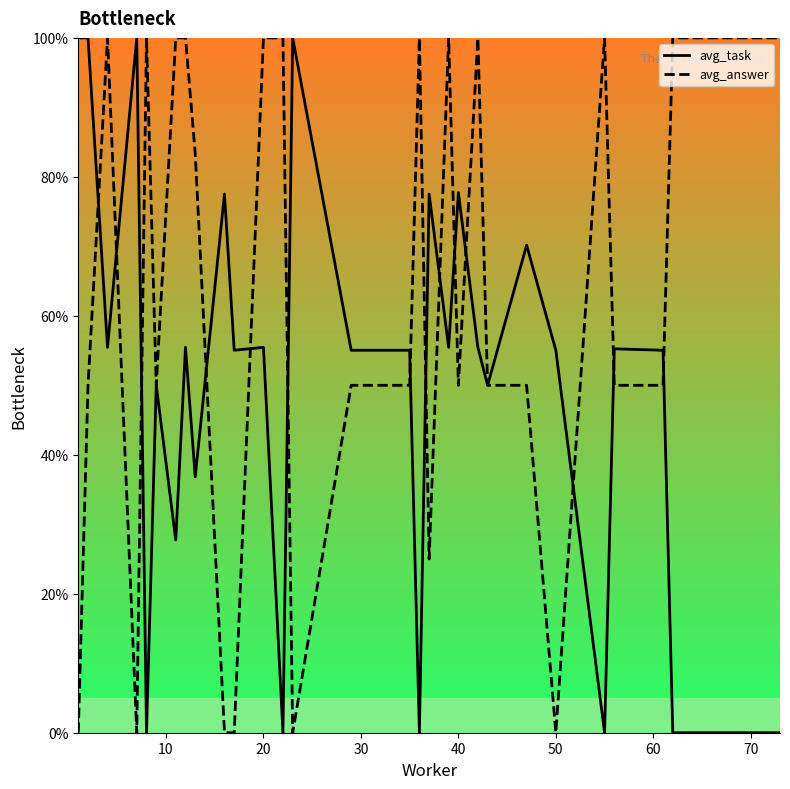

List the series in order of their overall mean, lowest first.

avg_task, avg_answer